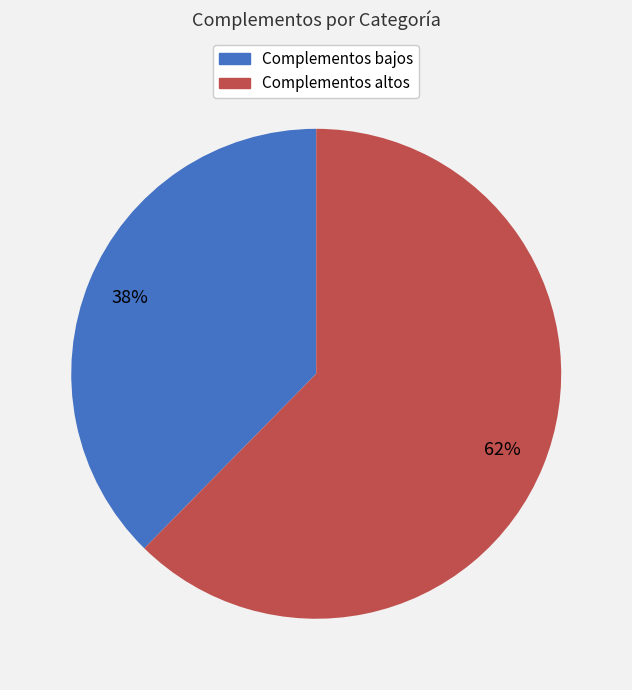

Is the sum of Complementos bajos and Complementos altos greater than half?

Yes